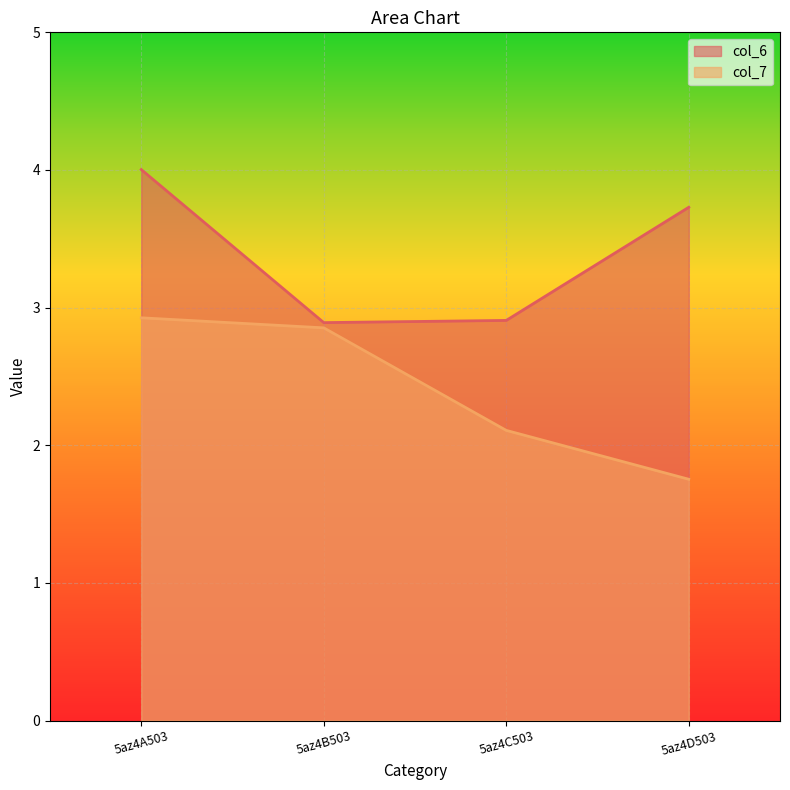

What is the label of the 2nd point from the right?

5az4C503